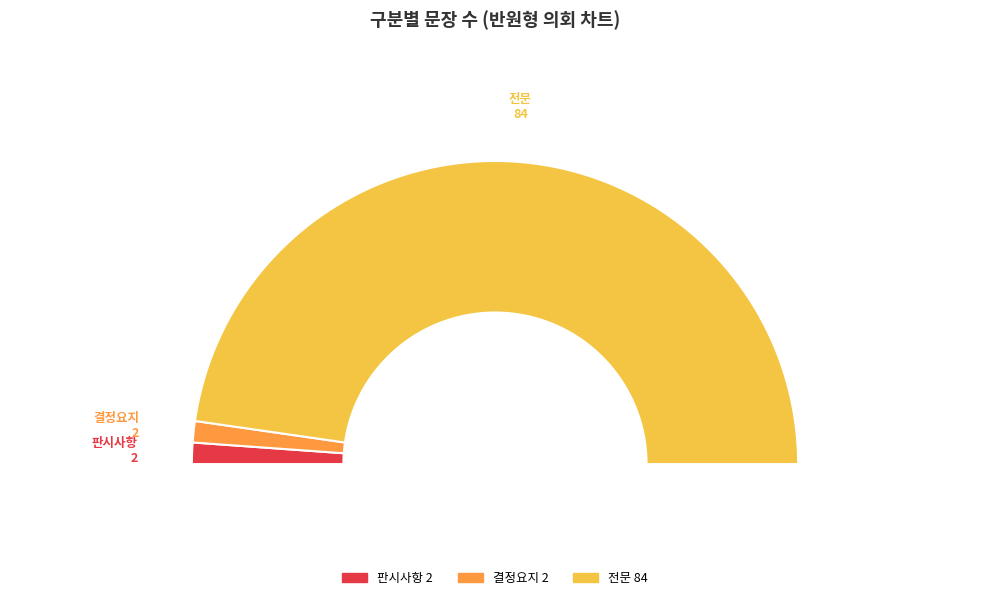

Is there any slice that represents more than half of the pie?

Yes